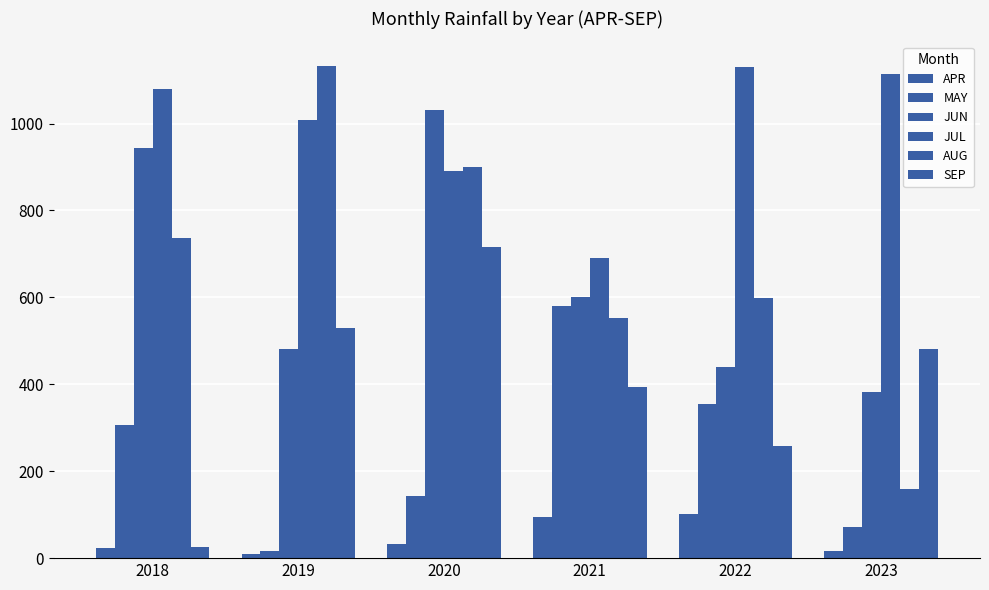

The SEP series shows 161.3 at 2019. True or false?

False